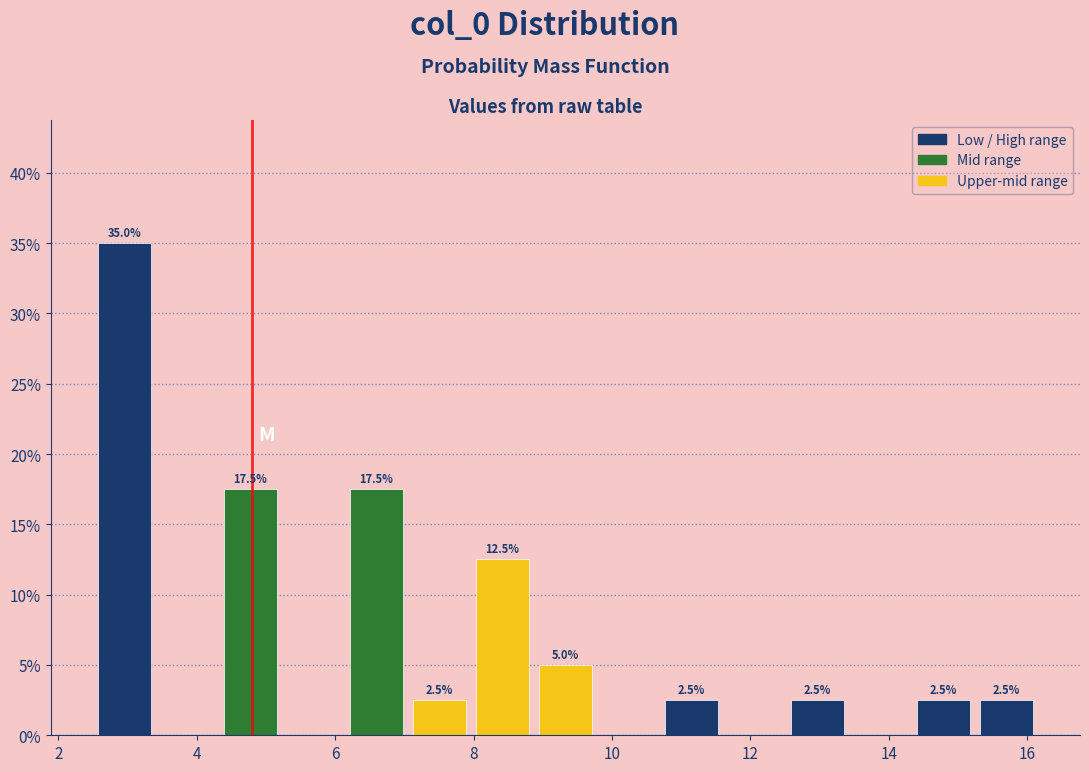

Over which range of the x-axis is the bar tallest?

2.4 to 3.4